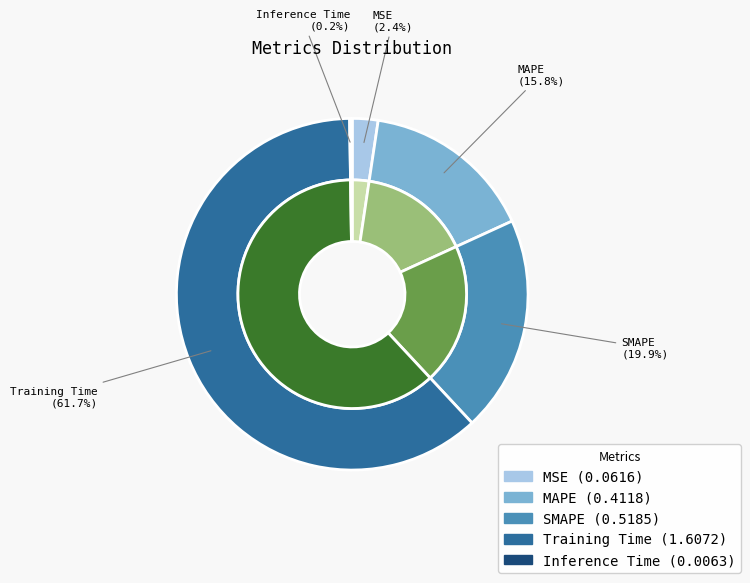

What is the largest slice in the pie chart?

Training Time